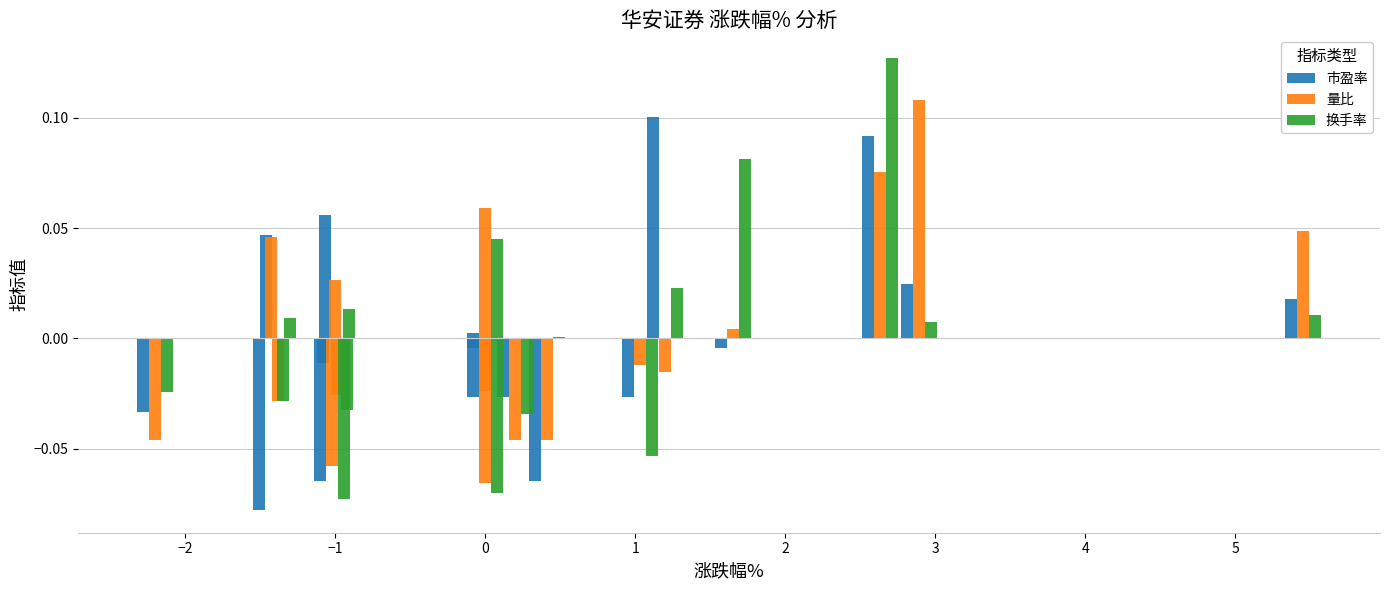

The value of 市盈率 at 1 is 0.1. True or false?

True